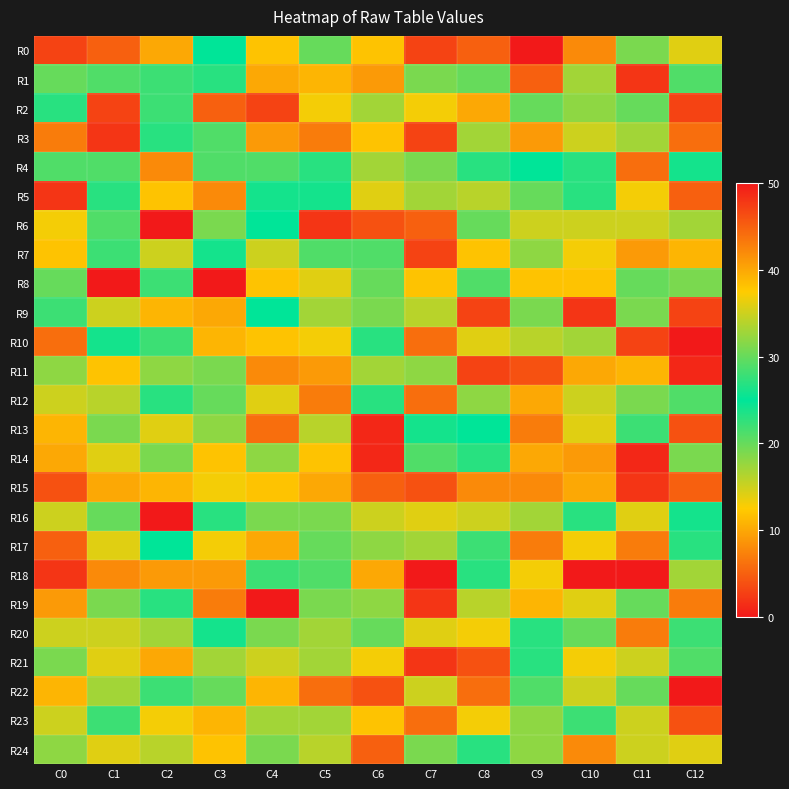

Which series has the largest range (max minus min)?

R22